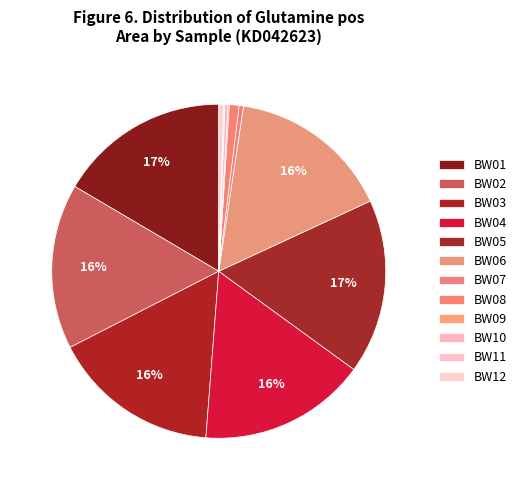

What is the ratio of the value at BW08 to the value at BW12?

2.0